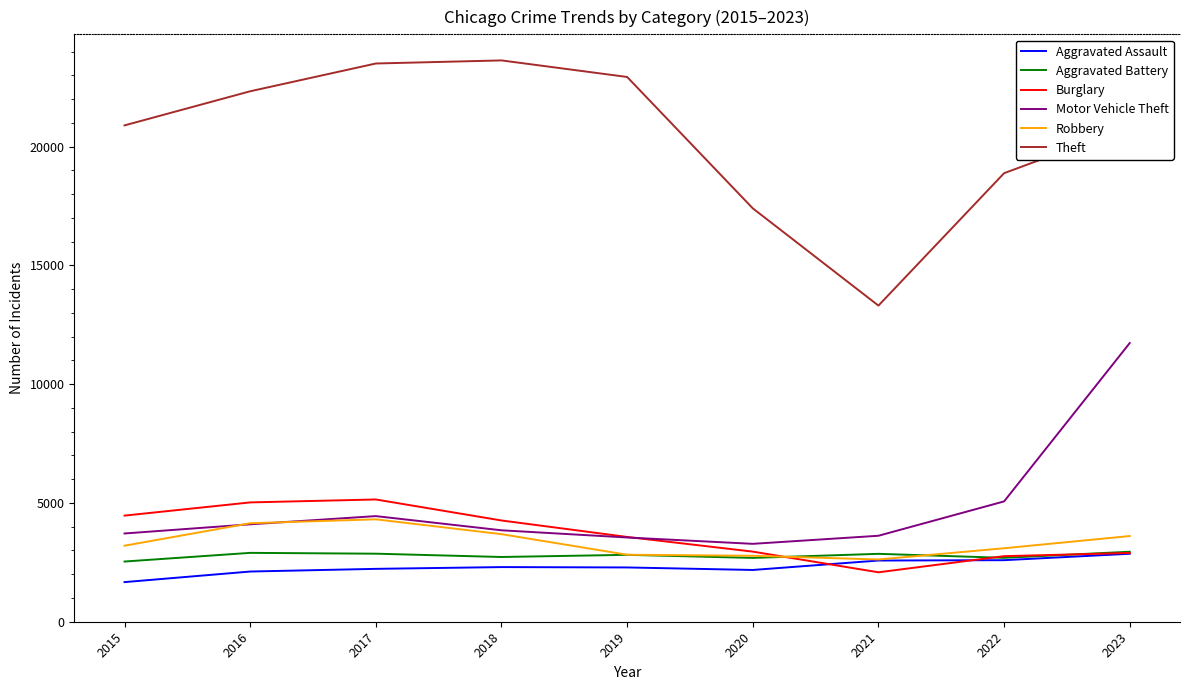

In Aggravated Battery, how many points are lower than both neighbors (excluding endpoints)?

3